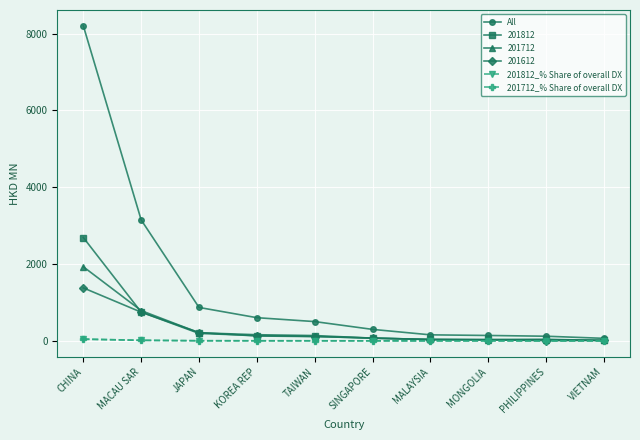

Does the chart display data point markers on the line(s)?

Yes